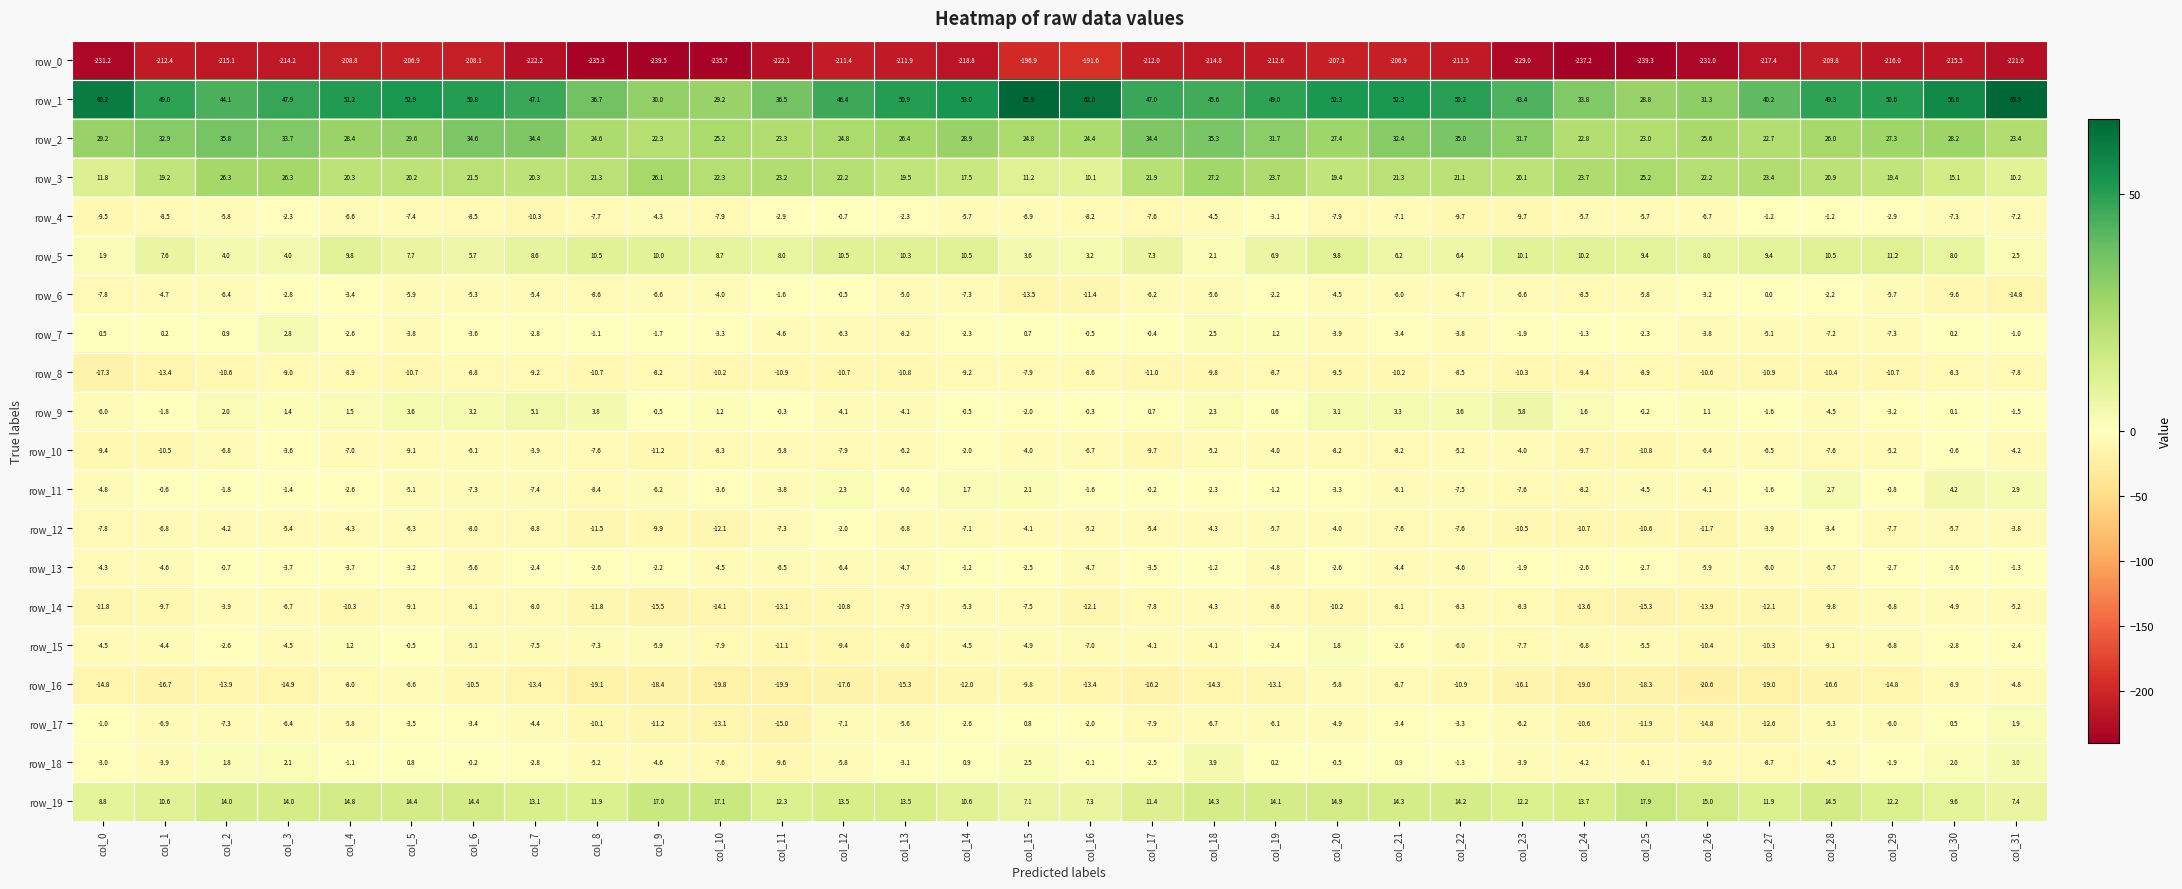

At which label does row_0 reach its peak?

col_16